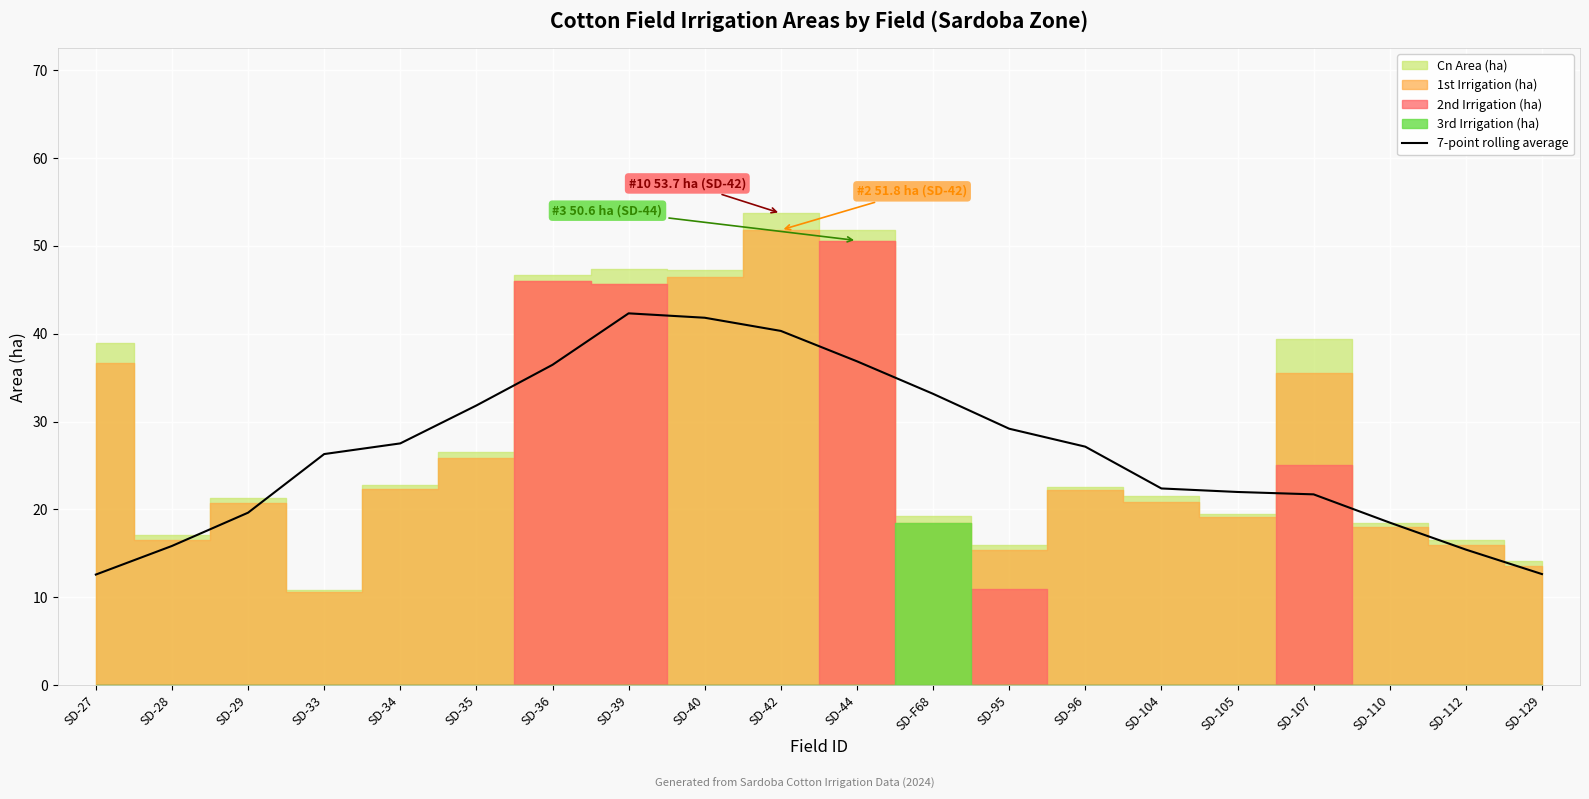

Count the number of categories in the chart.

20